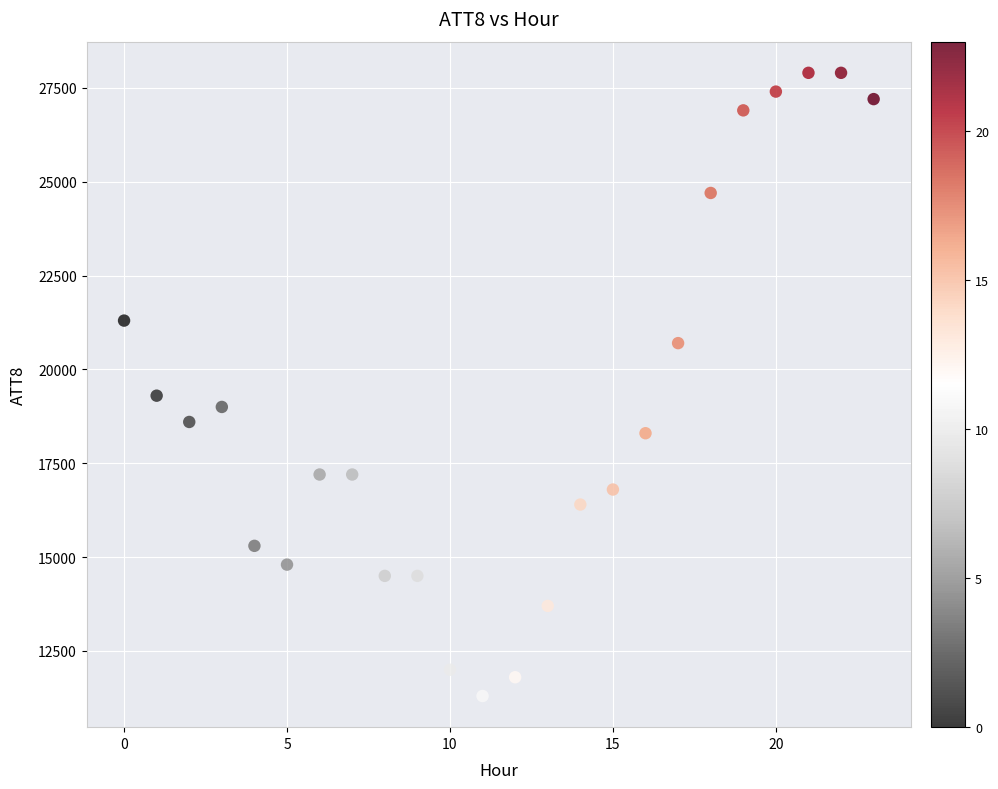

What is the range of Y values (max minus min)?

16600